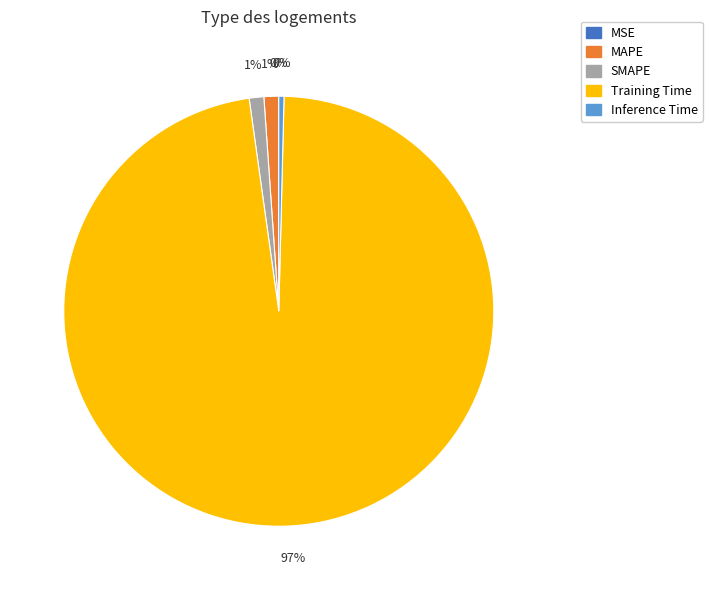

To the nearest percent, what is the average slice percentage?

20%